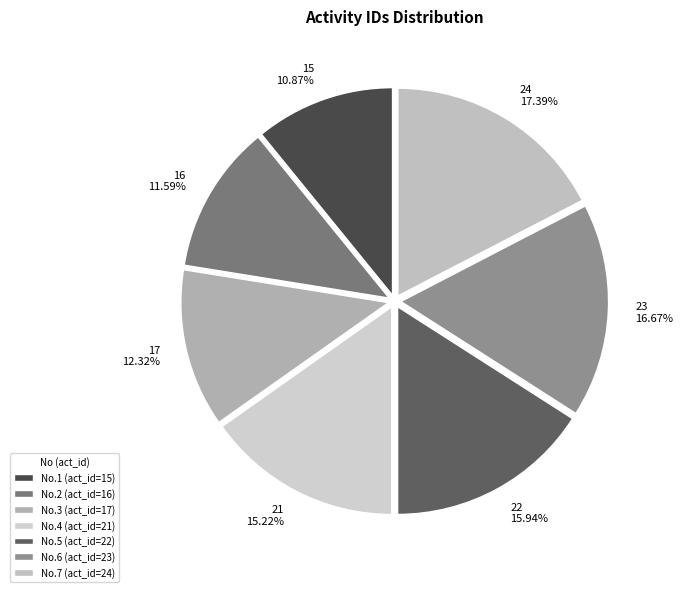

What percentage is the No.2 (act_id=16) slice, to the nearest percent?

12%